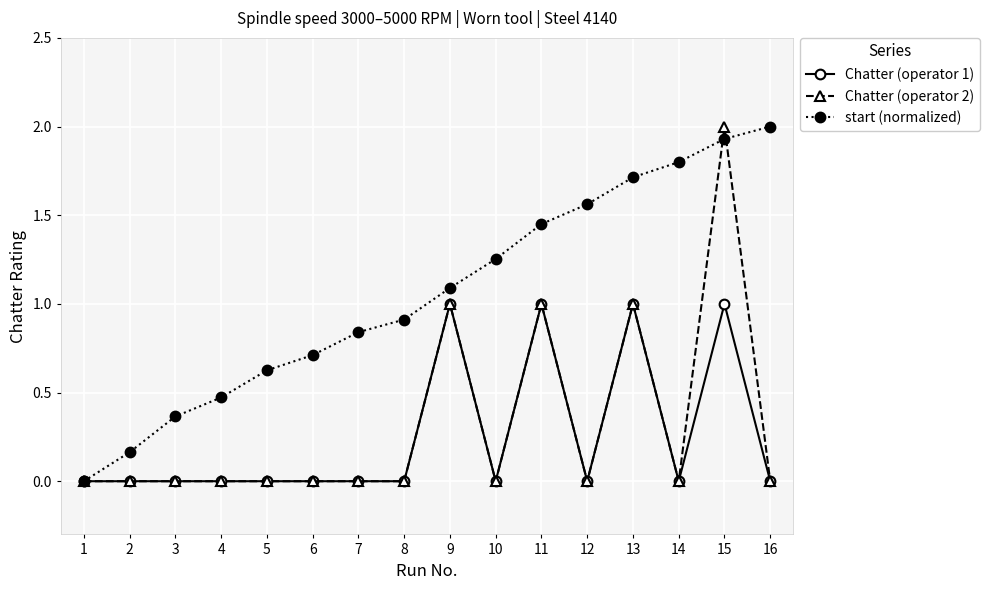

Which series changed the most between 5 and 16?

start (normalized)